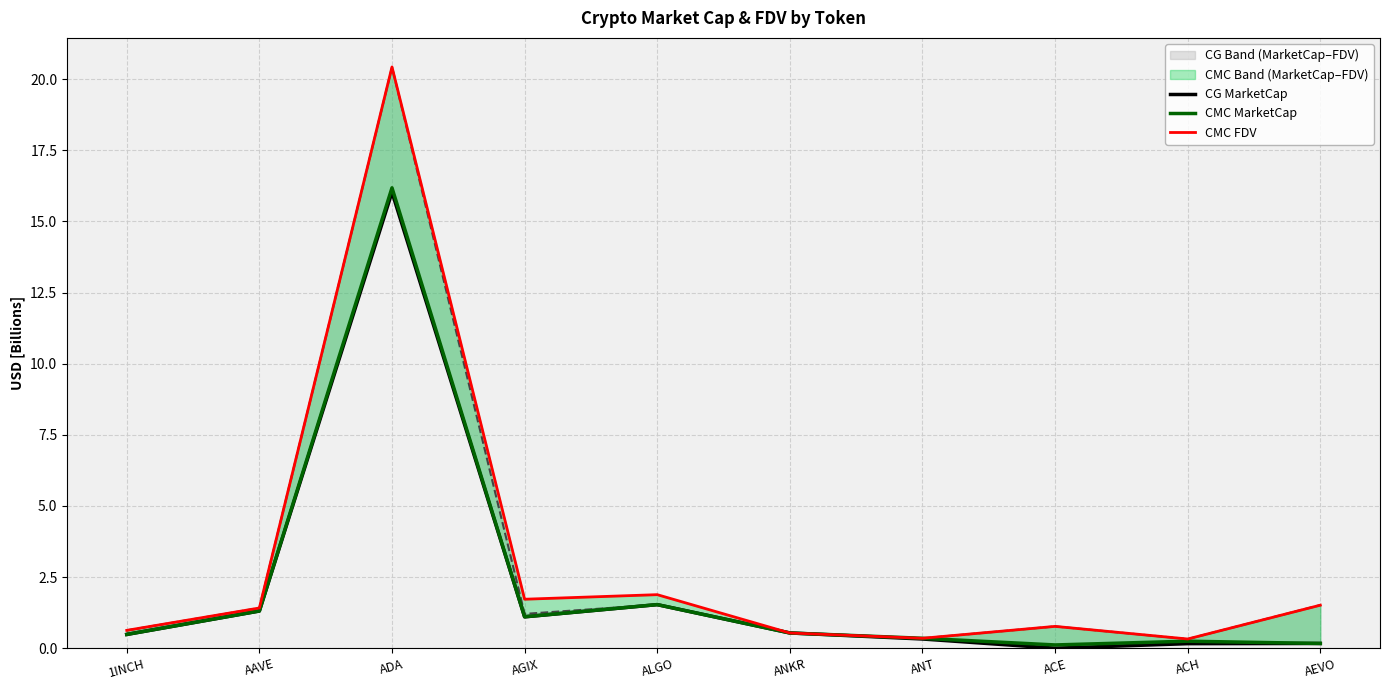

Between AAVE and ALGO, which series saw the biggest shift?

CMC FDV